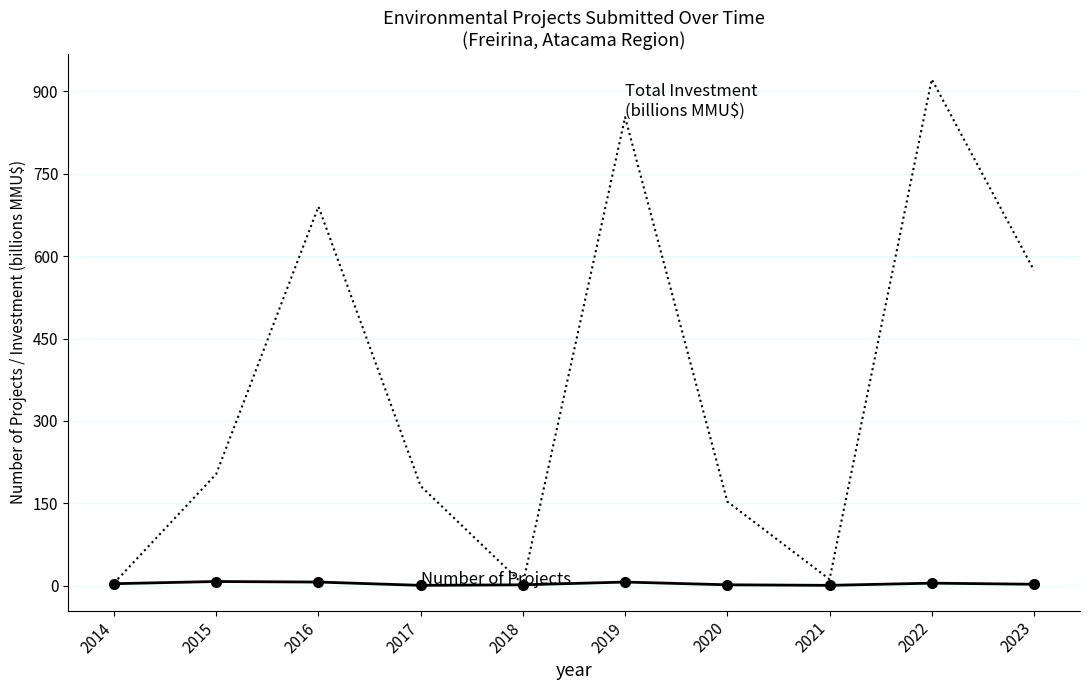

At which category is the sum across all series the highest?

2022